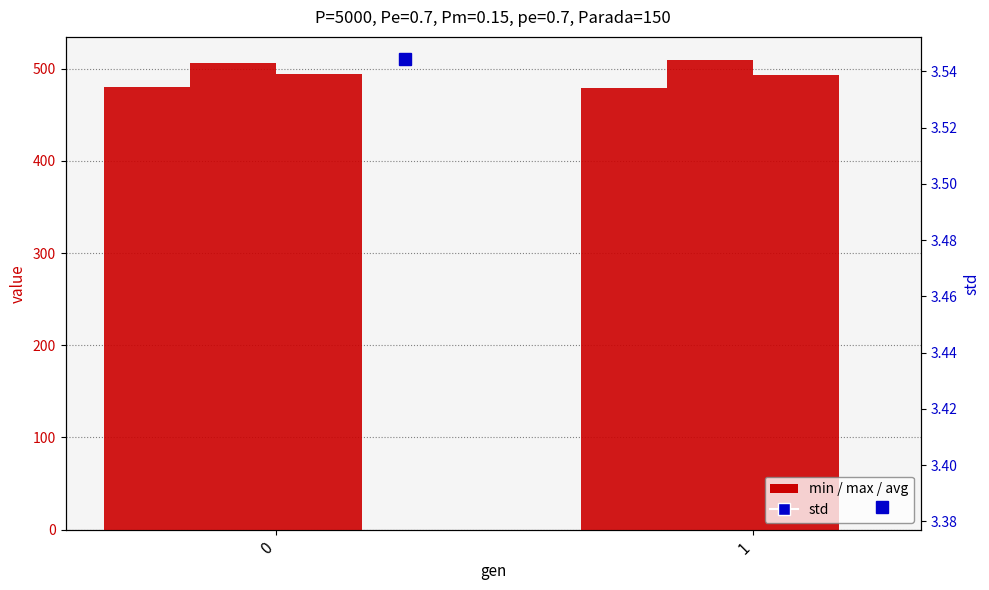

Between 0 and 1, which series saw the biggest shift?

max